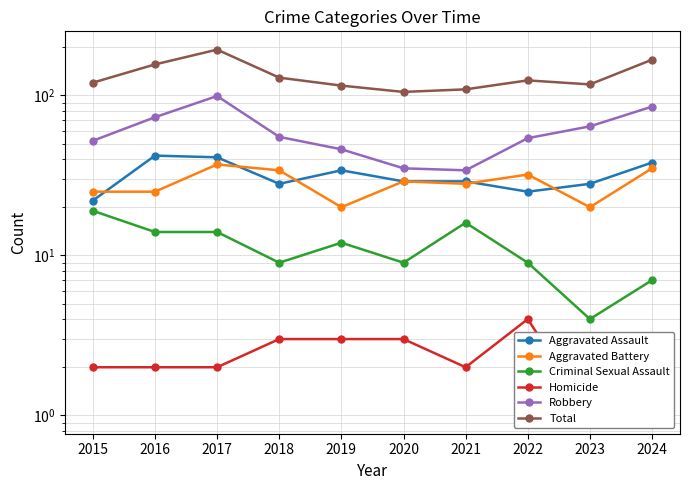

Which series changed the most between 2015 and 2017?

Total